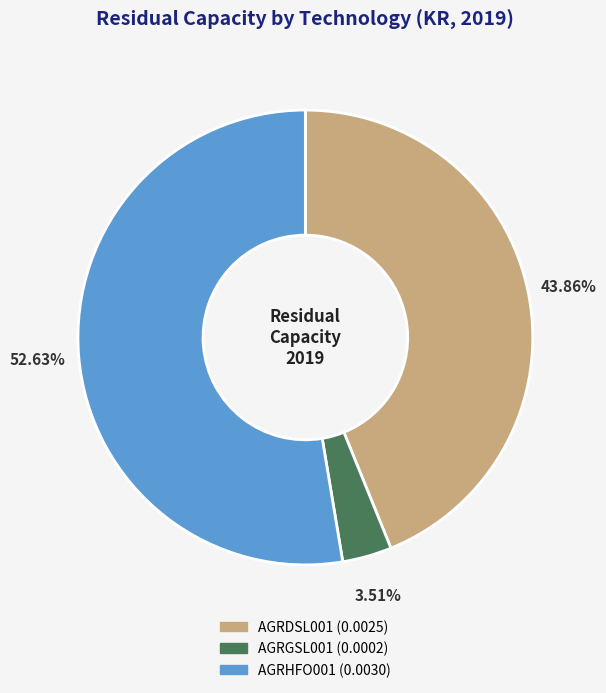

To the nearest percent, what portion does AGRDSL001 represent?

44%